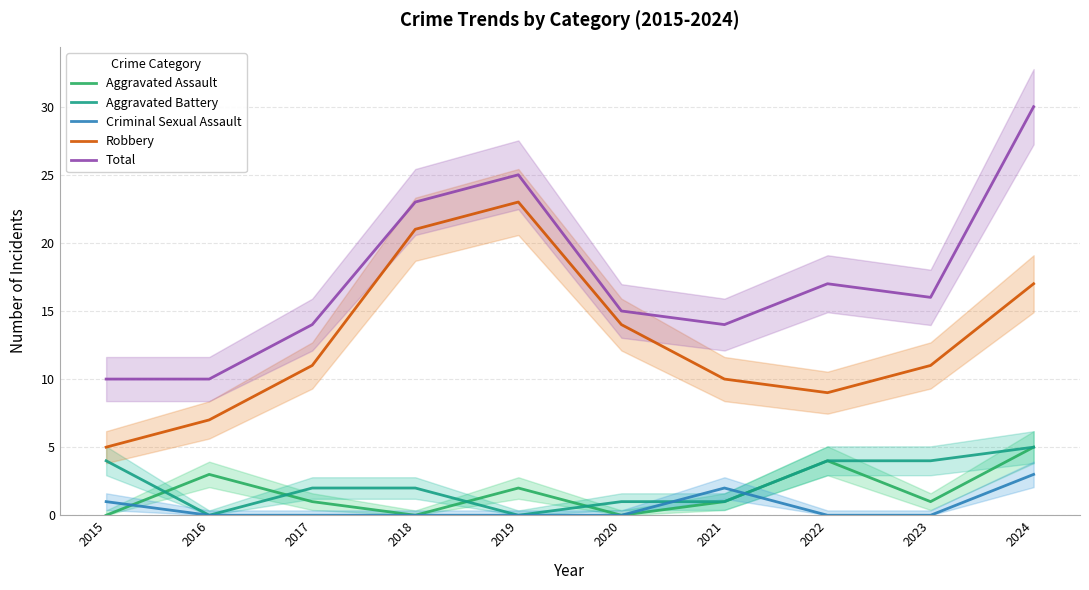

Where do Criminal Sexual Assault and Aggravated Assault first cross each other?

2015 and 2016